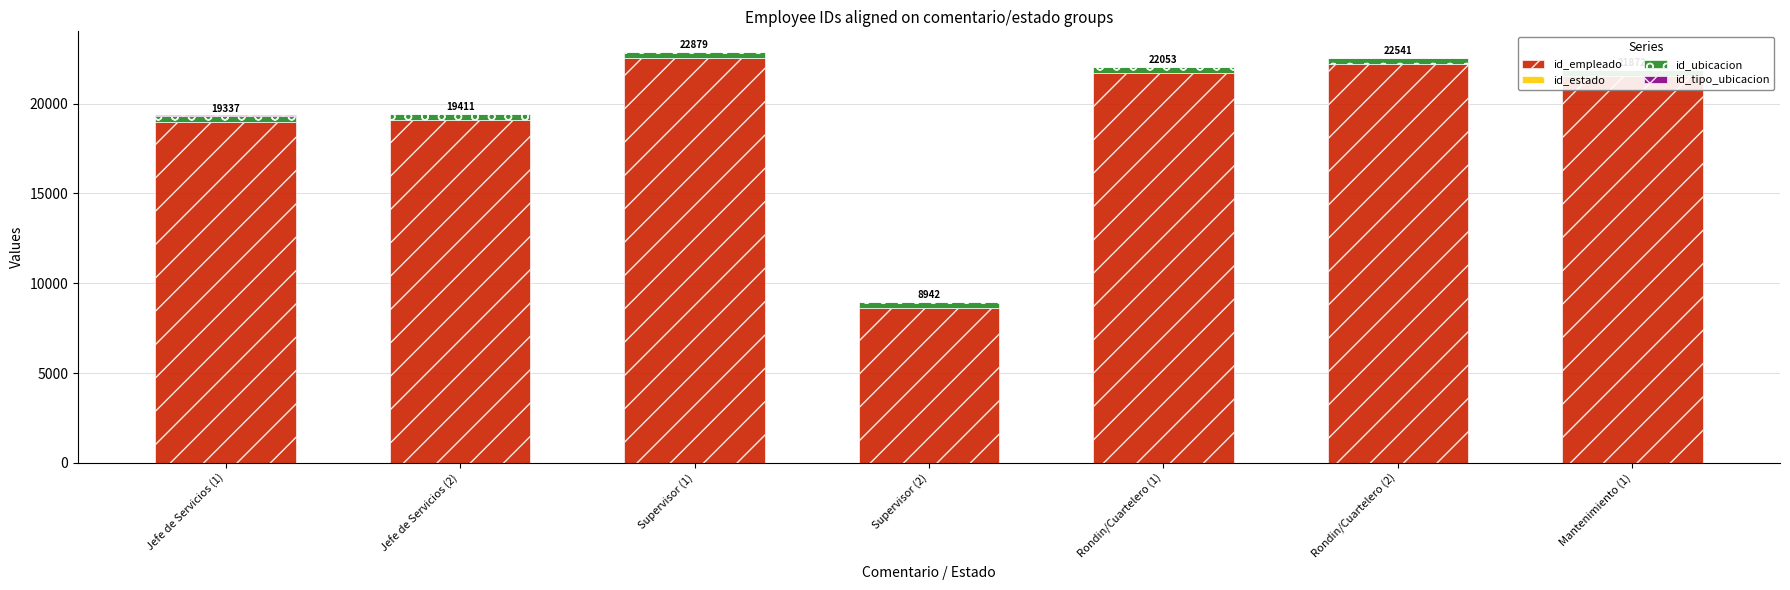

Reading left to right, transcribe all the data shown in this chart.

id_empleado: Jefe de Servicios (1)=18994	Jefe de Servicios (2)=19067	Supervisor (1)=22536	Supervisor (2)=8598	Rondin/Cuartelero (1)=21710	Rondin/Cuartelero (2)=22197	Mantenimiento (1)=21529
id_estado: Jefe de Servicios (1)=1	Jefe de Servicios (2)=2	Supervisor (1)=1	Supervisor (2)=2	Rondin/Cuartelero (1)=1	Rondin/Cuartelero (2)=2	Mantenimiento (1)=1
id_ubicacion: Jefe de Servicios (1)=330	Jefe de Servicios (2)=330	Supervisor (1)=330	Supervisor (2)=330	Rondin/Cuartelero (1)=330	Rondin/Cuartelero (2)=330	Mantenimiento (1)=330
id_tipo_ubicacion: Jefe de Servicios (1)=12	Jefe de Servicios (2)=12	Supervisor (1)=12	Supervisor (2)=12	Rondin/Cuartelero (1)=12	Rondin/Cuartelero (2)=12	Mantenimiento (1)=12